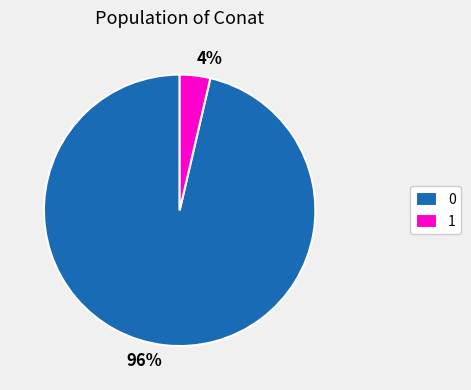

Rank the categories by value from highest to lowest.

0, 1